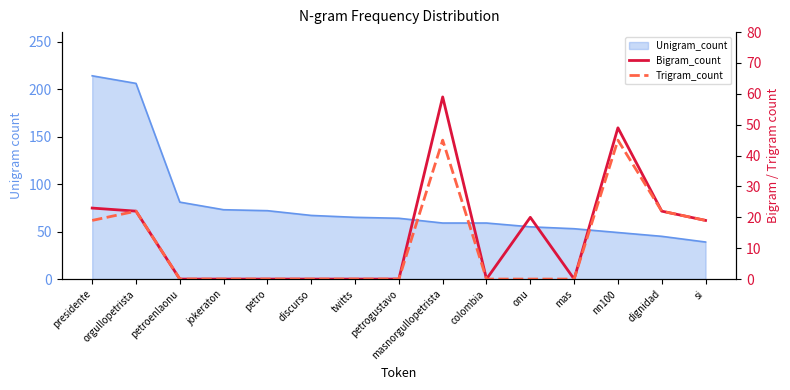

The Bigram_count series shows 22 at dignidad. True or false?

True